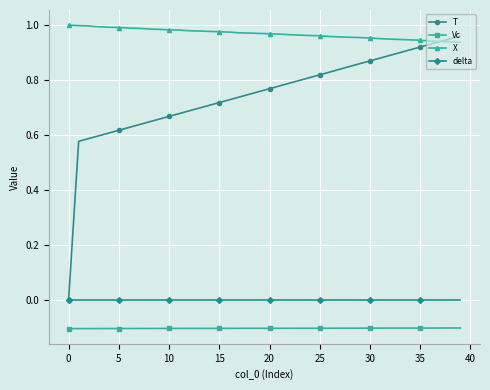

What is the difference between the second highest and second lowest values in the X series?

0.1